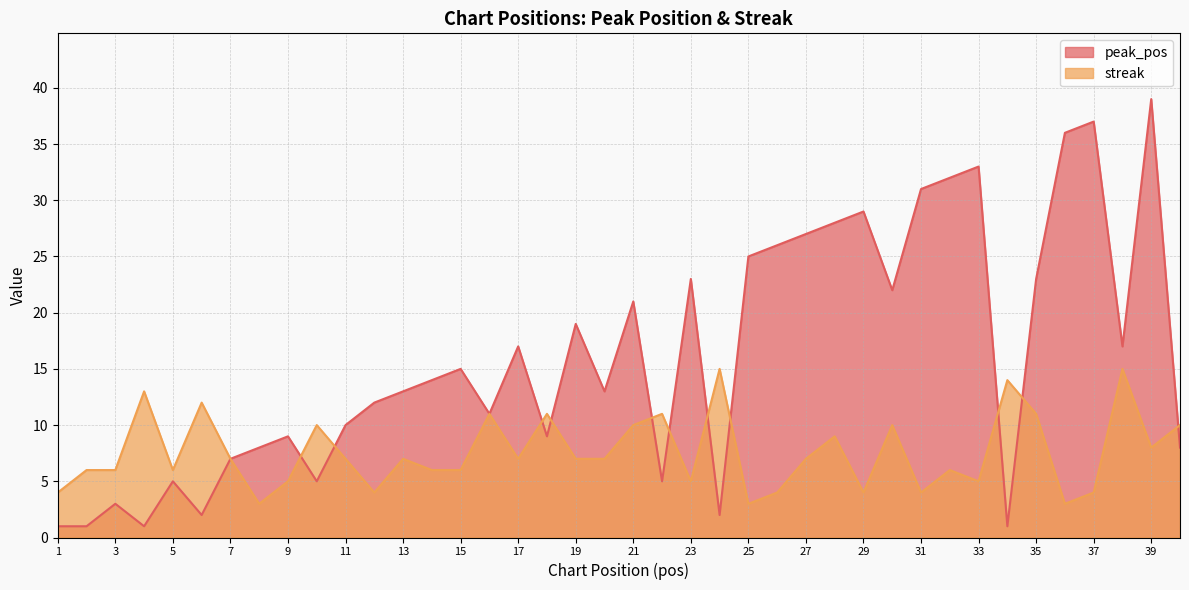

Reading left to right, list all the values displayed in this chart.

peak_pos: 1=1	2=1	3=3	4=1	5=5	6=2	7=7	8=8	9=9	10=5	11=10	12=12	13=13	14=14	15=15	16=11	17=17	18=9	19=19	20=13	21=21	22=5	23=23	24=2	25=25	26=26	27=27	28=28	29=29	30=22	31=31	32=32	33=33	34=1	35=23	36=36	37=37	38=17	39=39	40=8
streak: 1=4	2=6	3=6	4=13	5=6	6=12	7=7	8=3	9=5	10=10	11=7	12=4	13=7	14=6	15=6	16=11	17=7	18=11	19=7	20=7	21=10	22=11	23=5	24=15	25=3	26=4	27=7	28=9	29=4	30=10	31=4	32=6	33=5	34=14	35=11	36=3	37=4	38=15	39=8	40=10